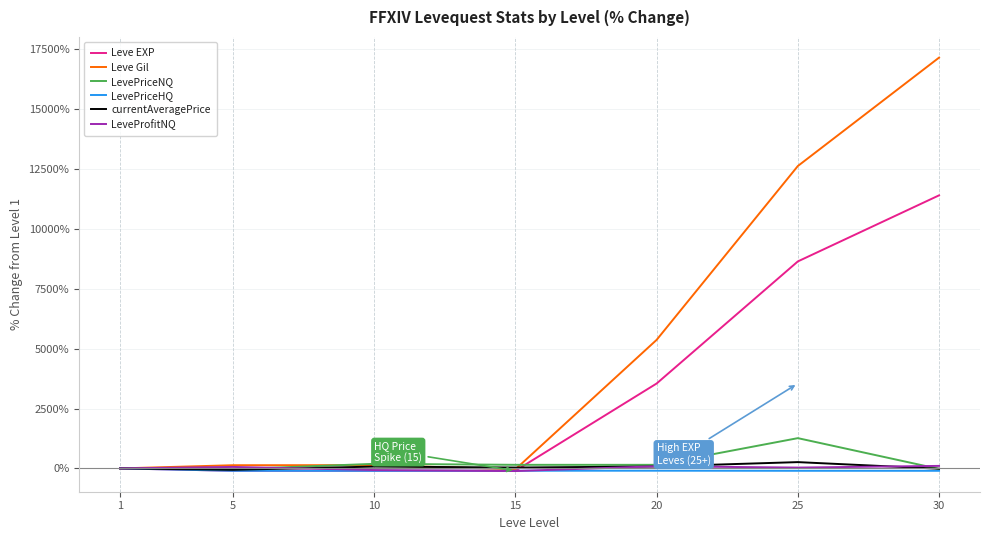

What is the difference between the maximum and minimum values in the Leve EXP series?

11495.9